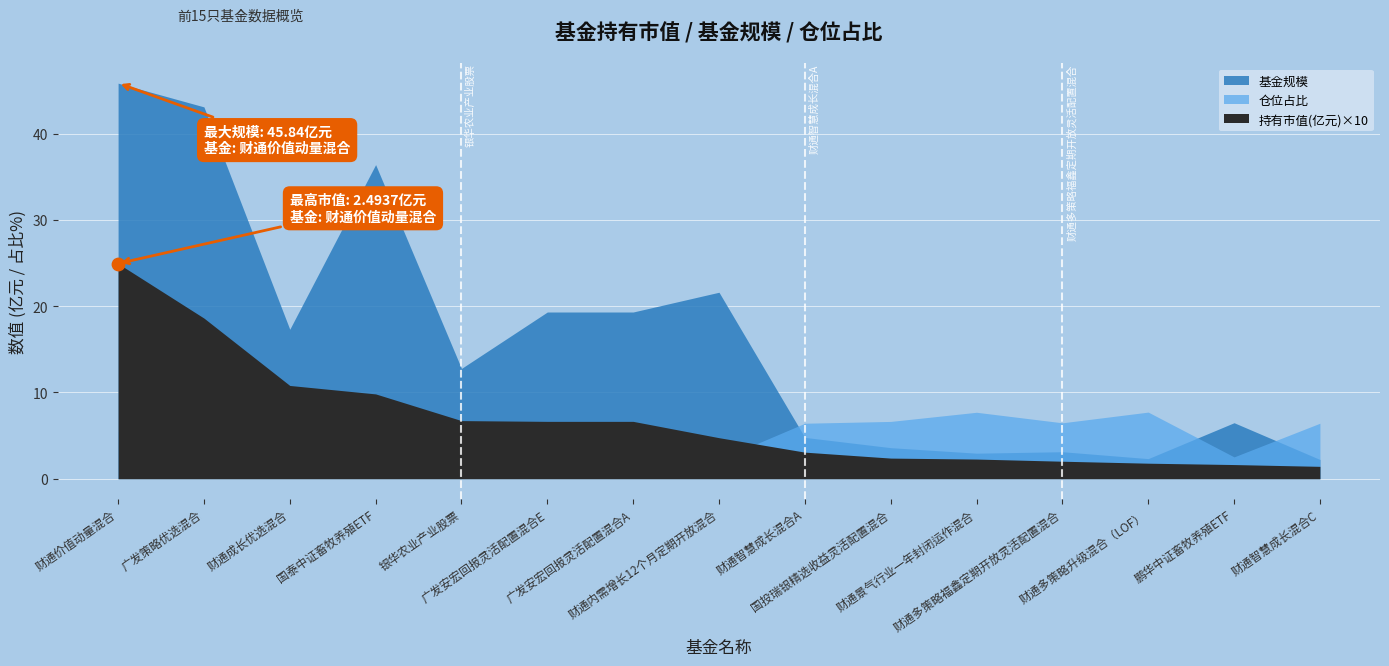

Which series reaches the maximum Y coordinate?

基金规模